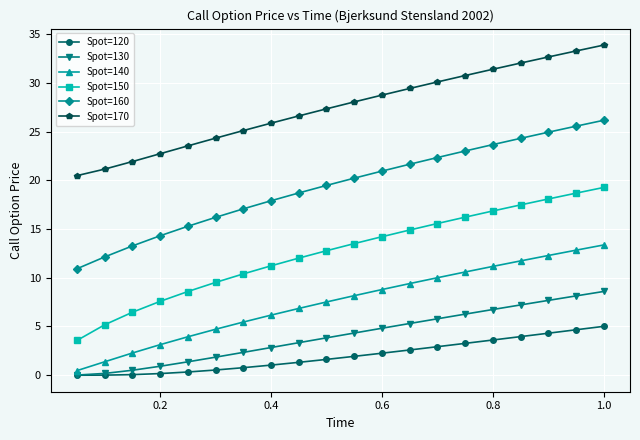

Which series has the largest range (max minus min)?

Spot=150